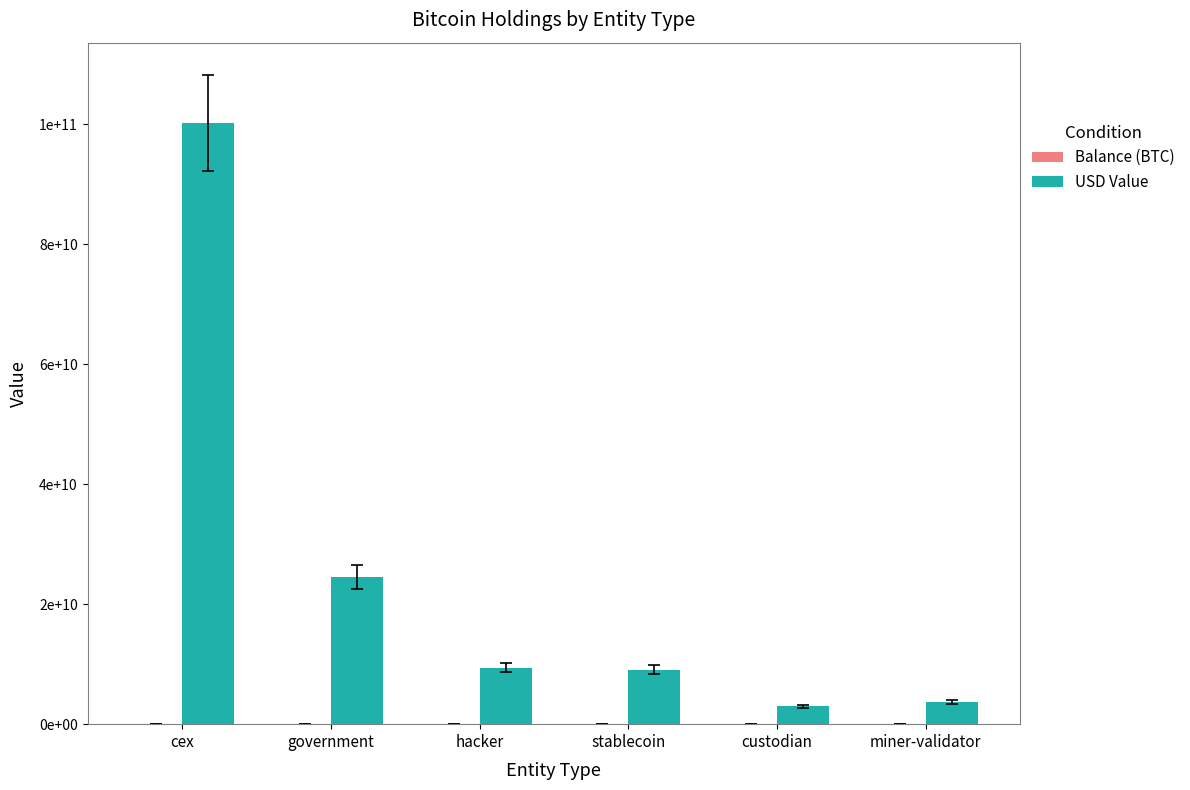

Is the value of USD Value at stablecoin greater than the value of Balance (BTC) at government?

Yes